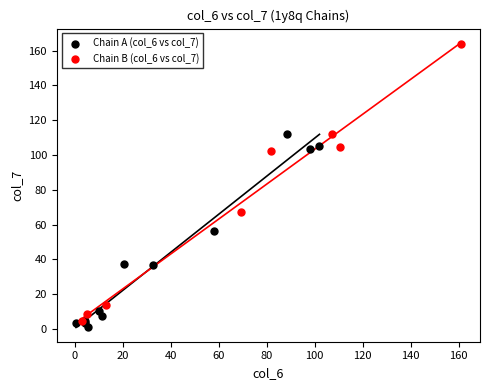

Which series contains the lowest Y value?

Chain A (col_6 vs col_7)